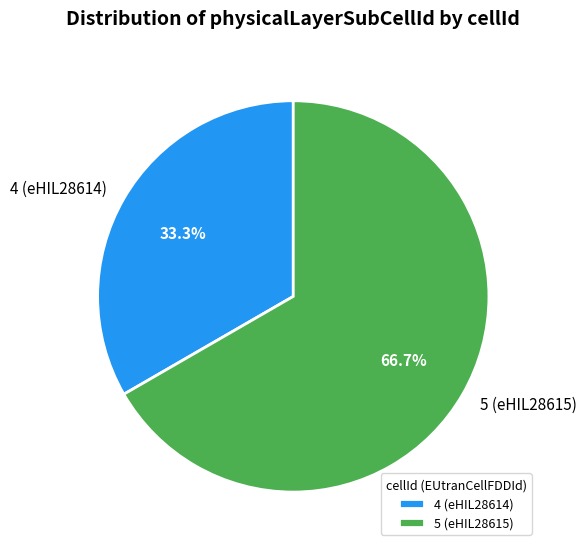

Combined, do 5 (eHIL28615) and 4 (eHIL28614) account for over 50%?

Yes